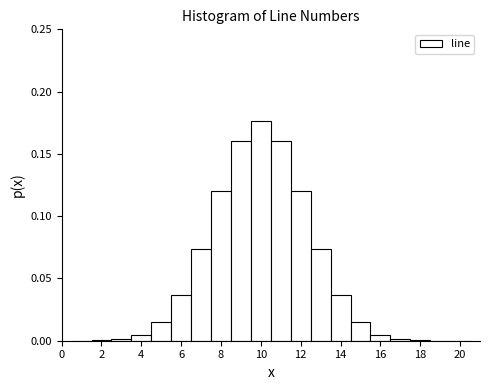

Reading left to right, list every bar in this chart as the range it spans on the x-axis followed by its height. Neither the bar edges nor the heights are printed on the chart, so give them approximately, as read against the axes.

0.5 to 1.5: under 0.005
1.5 to 2.5: under 0.005
2.5 to 3.5: under 0.005
3.5 to 4.5: under 0.005
4.5 to 5.5: 0.015
5.5 to 6.5: 0.035
6.5 to 7.5: 0.075
7.5 to 8.5: 0.120
8.5 to 9.5: 0.160
9.5 to 10.5: 0.175
10.5 to 11.5: 0.160
11.5 to 12.5: 0.120
12.5 to 13.5: 0.075
13.5 to 14.5: 0.035
14.5 to 15.5: 0.015
15.5 to 16.5: under 0.005
16.5 to 17.5: under 0.005
17.5 to 18.5: under 0.005
18.5 to 19.5: under 0.005
19.5 to 20.5: under 0.005